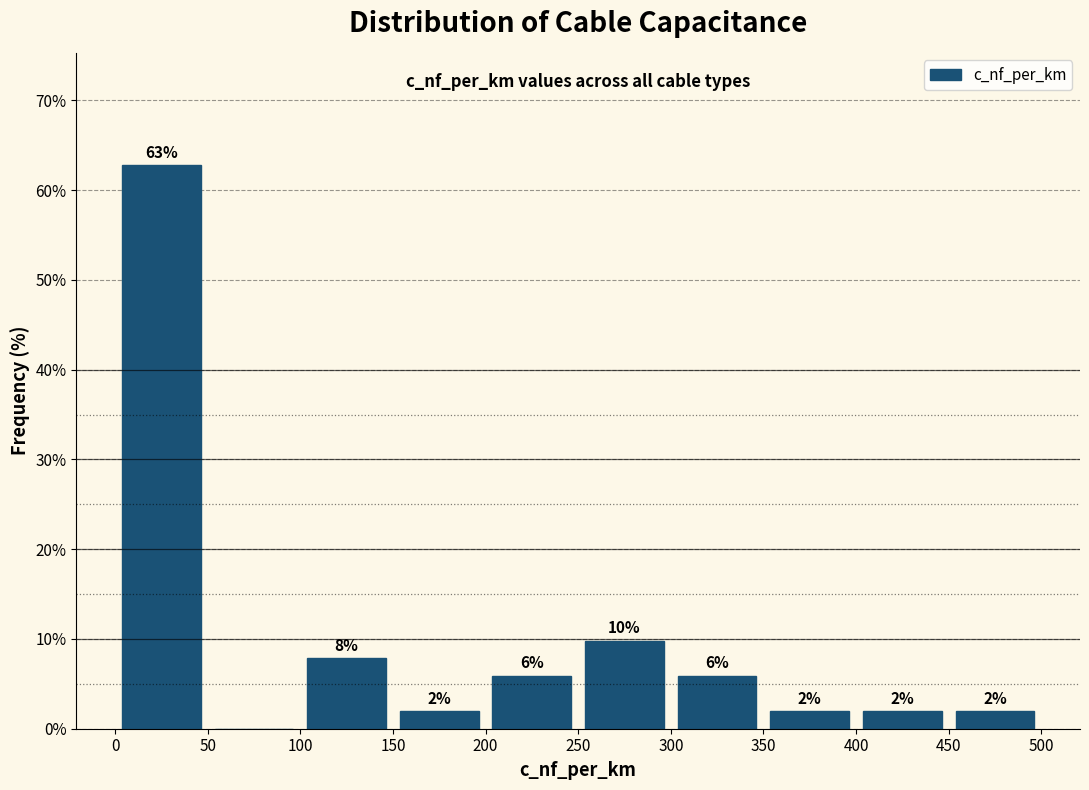

Which range on the x-axis has the tallest bar?

0 to 50